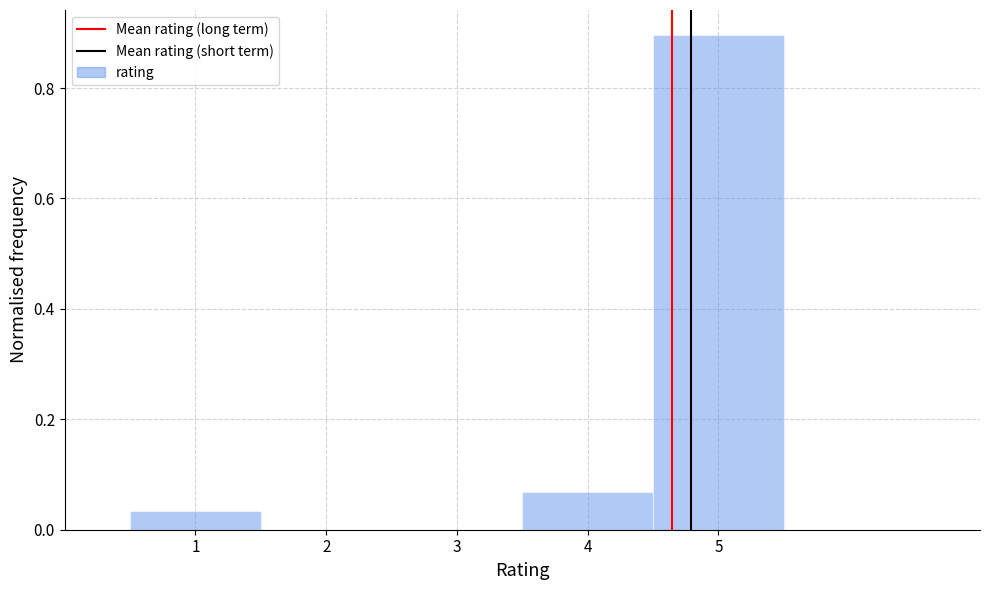

Which range on the x-axis has the tallest bar?

4.5 to 5.5